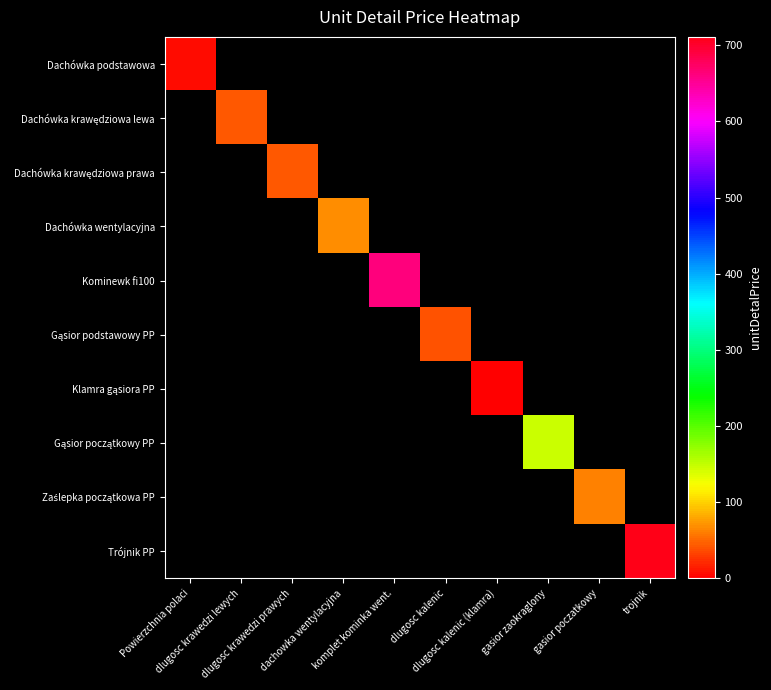

Rank the series at gasior zaokraglony from lowest to highest value.

Dachówka podstawowa, Dachówka krawędziowa lewa, Dachówka krawędziowa prawa, Dachówka wentylacyjna, Kominewk fi100, Gąsior podstawowy PP, Klamra gąsiora PP, Zaślepka początkowa PP, Trójnik PP, Gąsior początkowy PP